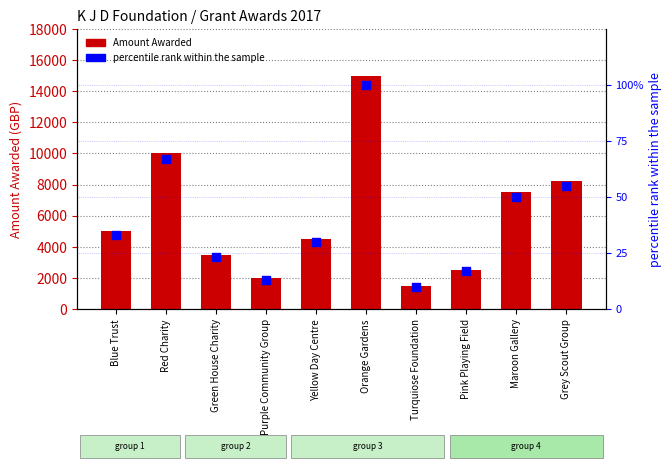

Which series has the widest spread of Y values?

Amount Awarded